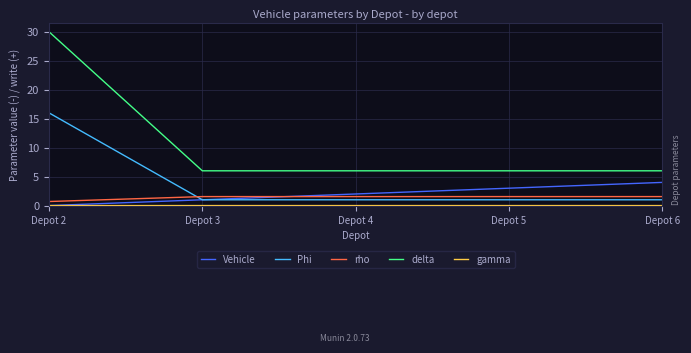

True or false: rho and delta cross at least once.

False